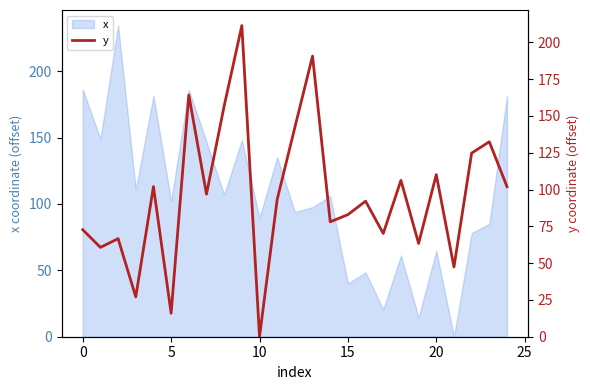

How many interior local peaks (higher than both neighbors) does the data have?

9